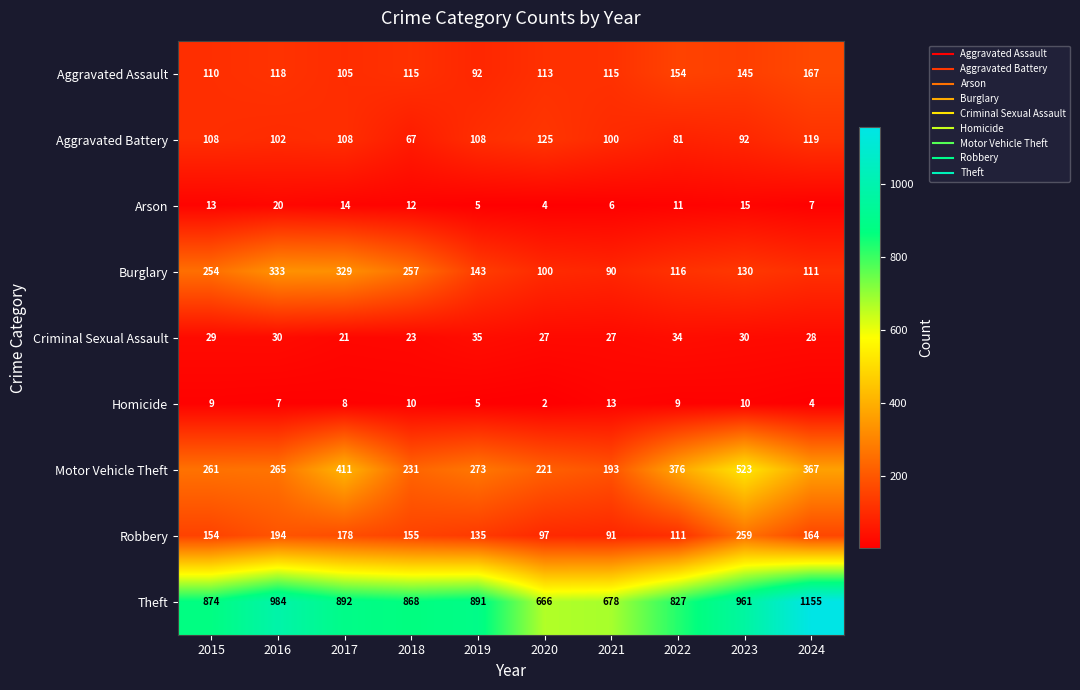

The Homicide series shows 2 at 2023. True or false?

False